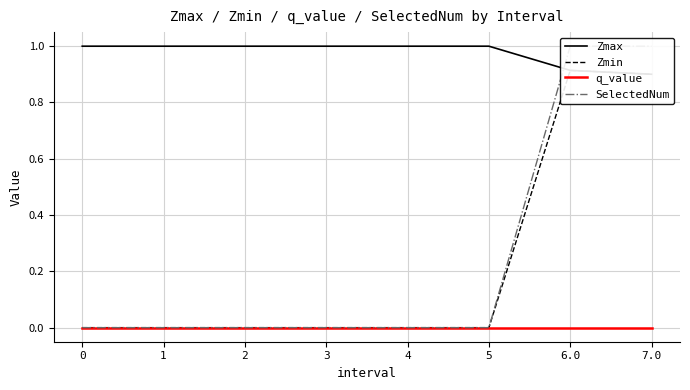

What is the average value of the Zmax series?

1.0